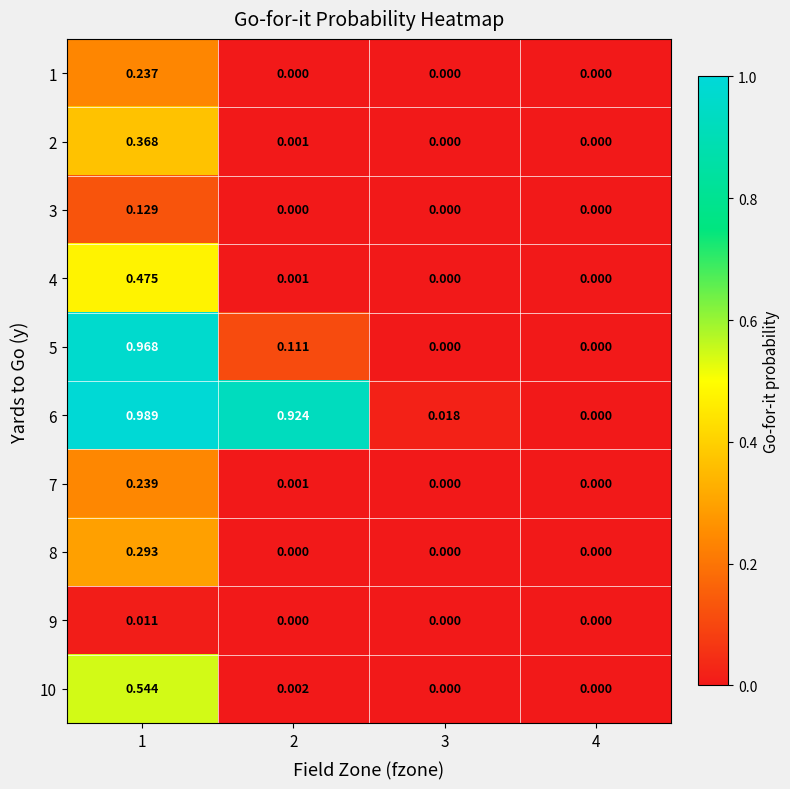

Is the value of 5 at 1 greater than the value of 2 at 3?

Yes